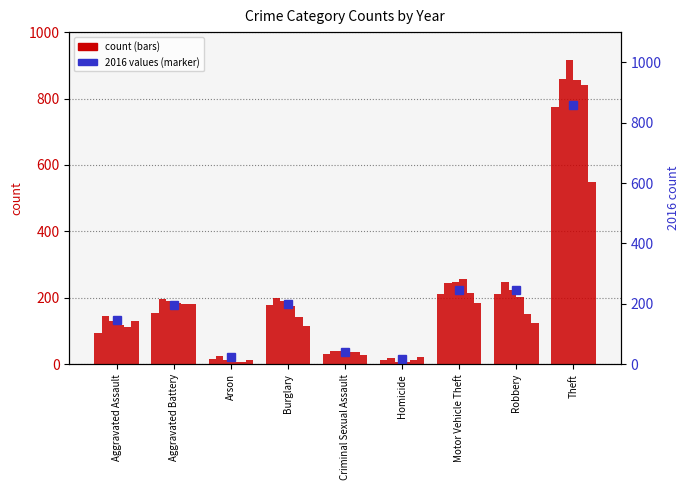

Reading left to right, transcribe all the data shown in this chart.

146	196	25	201	40	18	245	247	858